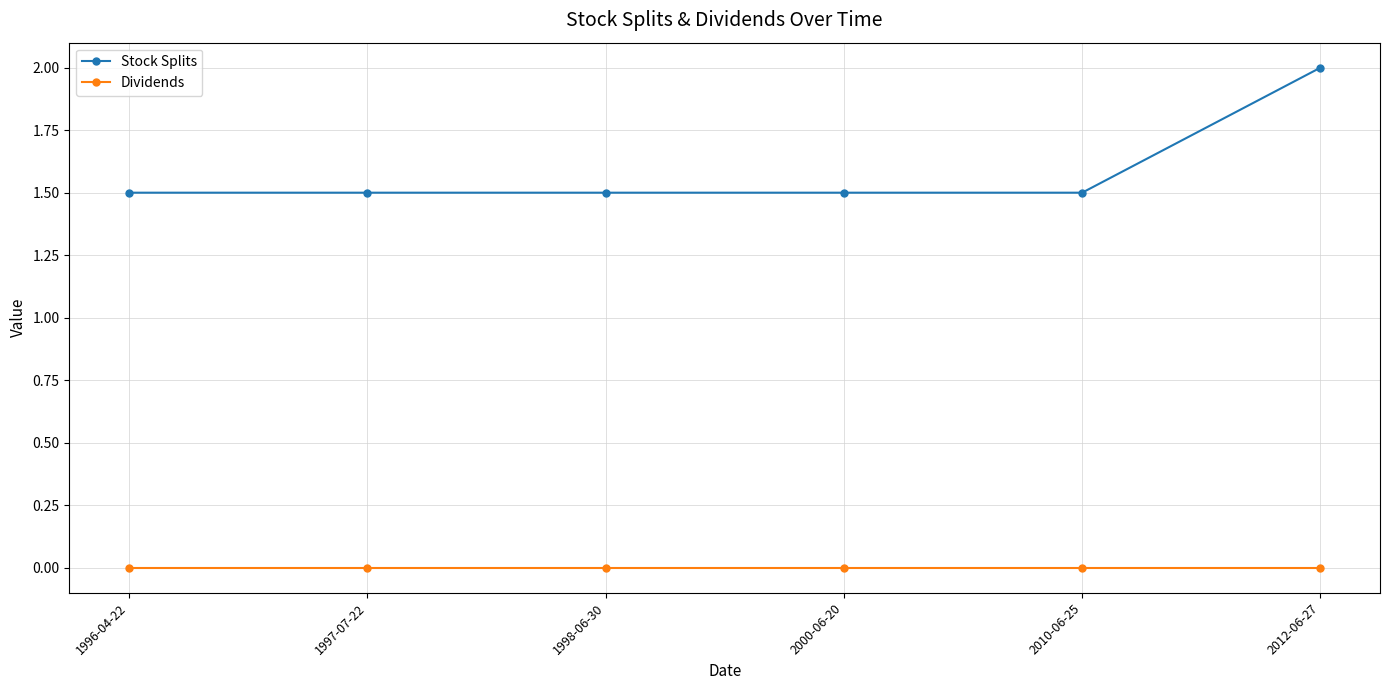

Does the chart display data point markers on the line(s)?

Yes